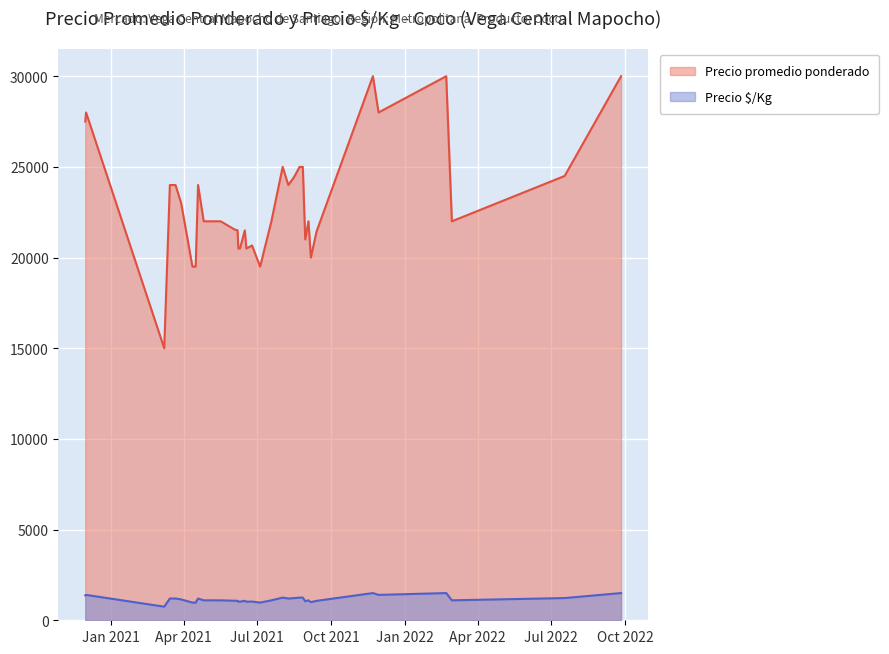

What is the average value of the Precio promedio ponderado series?

22865